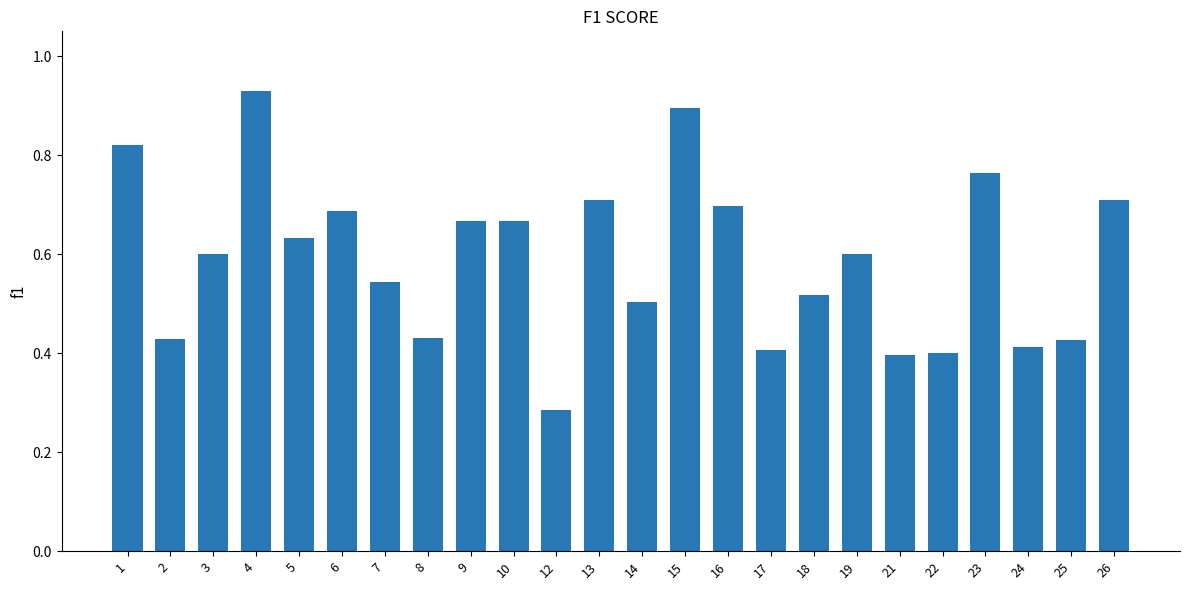

At which category does the chart reach its peak across all series?

4